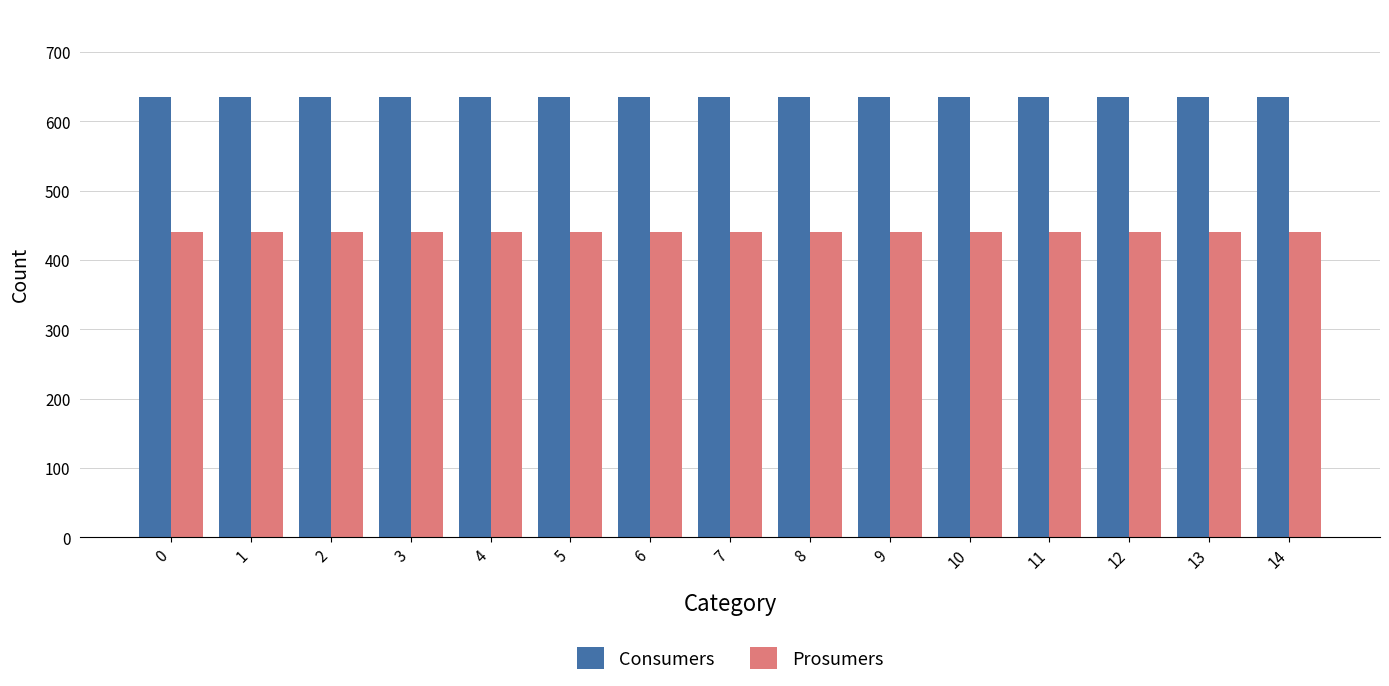

Count the number of categories in the chart.

15